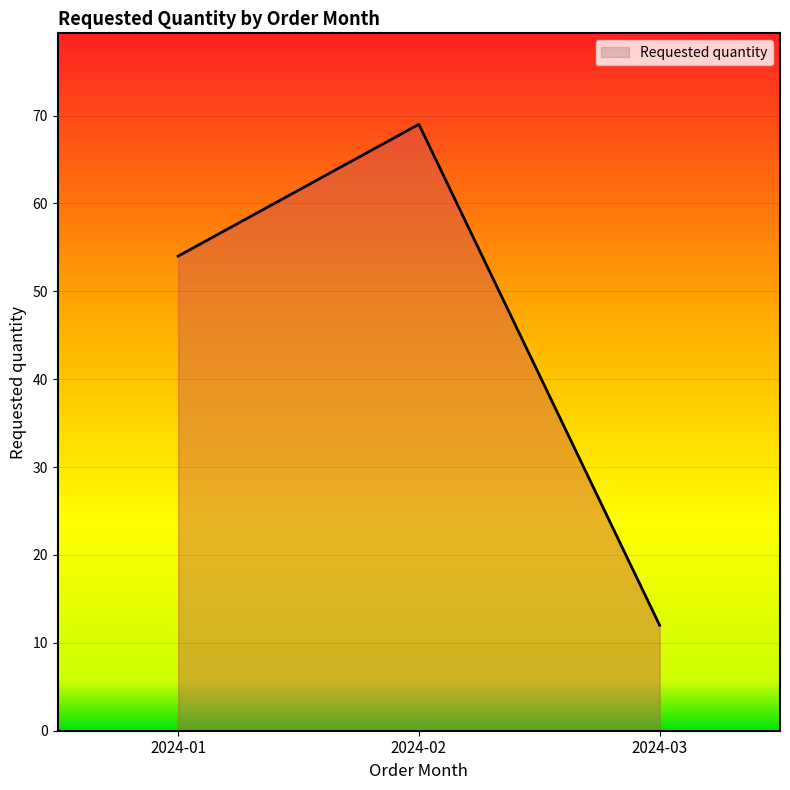

What is the difference between the maximum and minimum values?

57